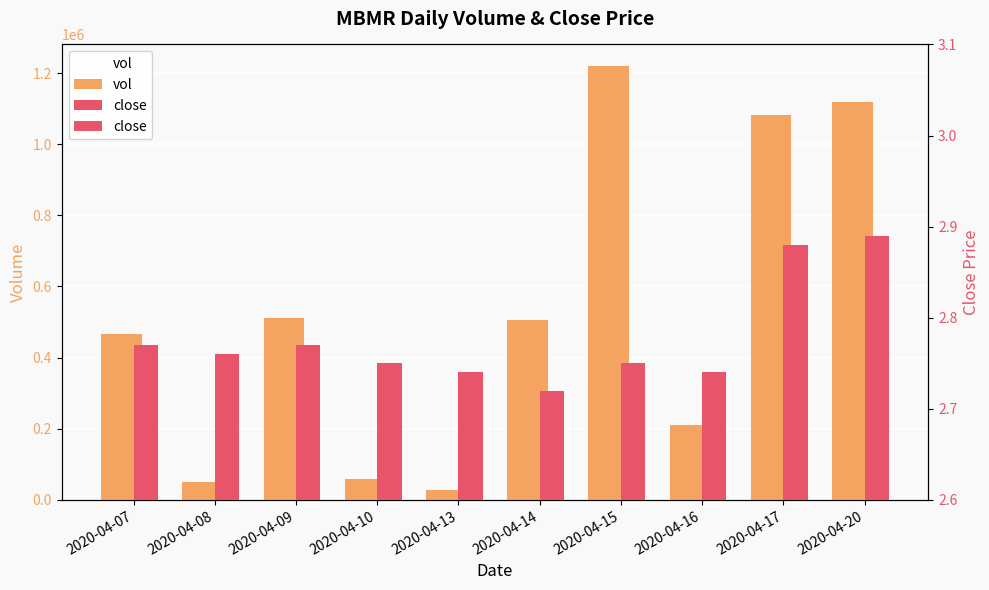

The value of close at 2020-04-09 is 4.9. True or false?

False